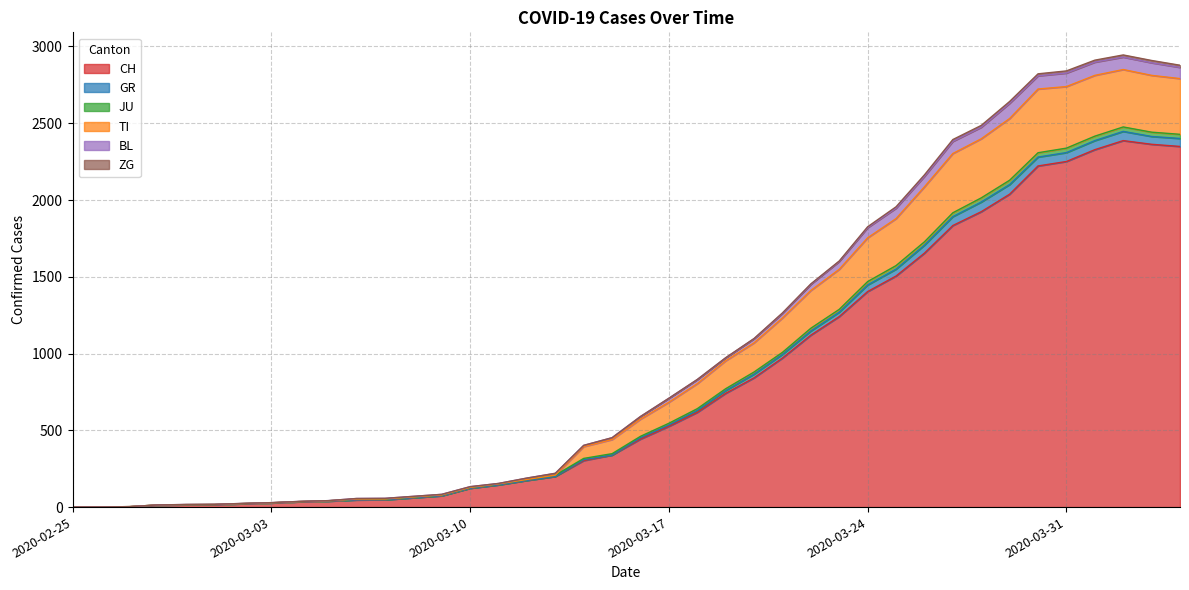

At how many categories does at least one series exceed 2421?

8